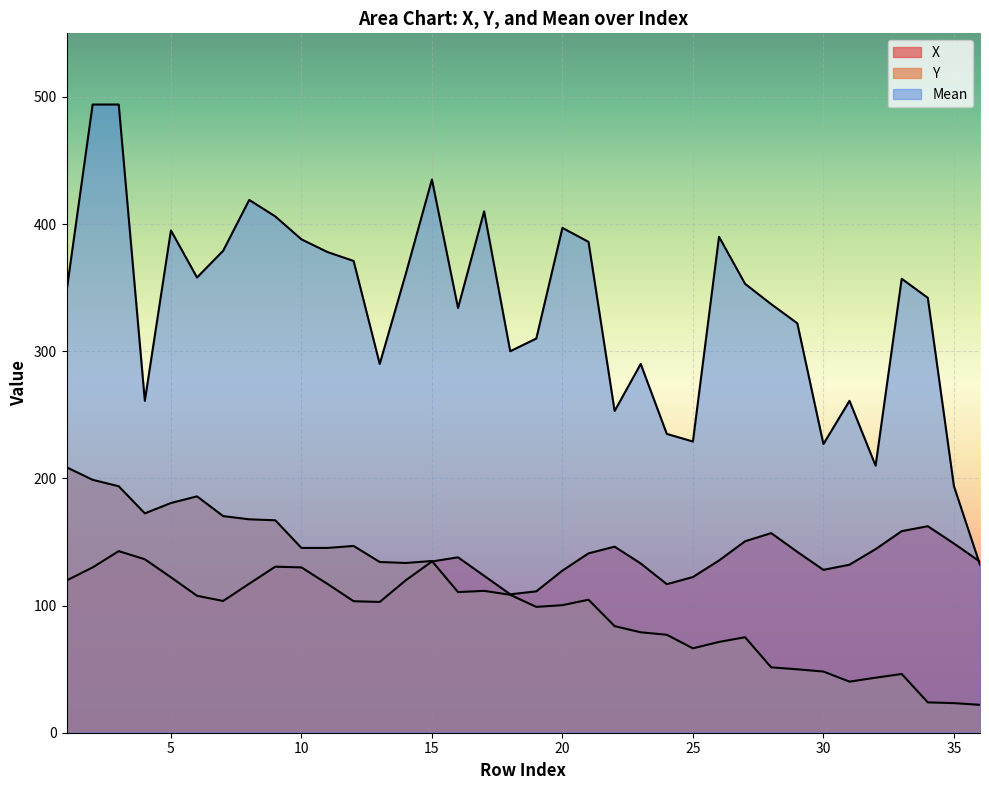

Which series has the largest total across all categories?

Mean